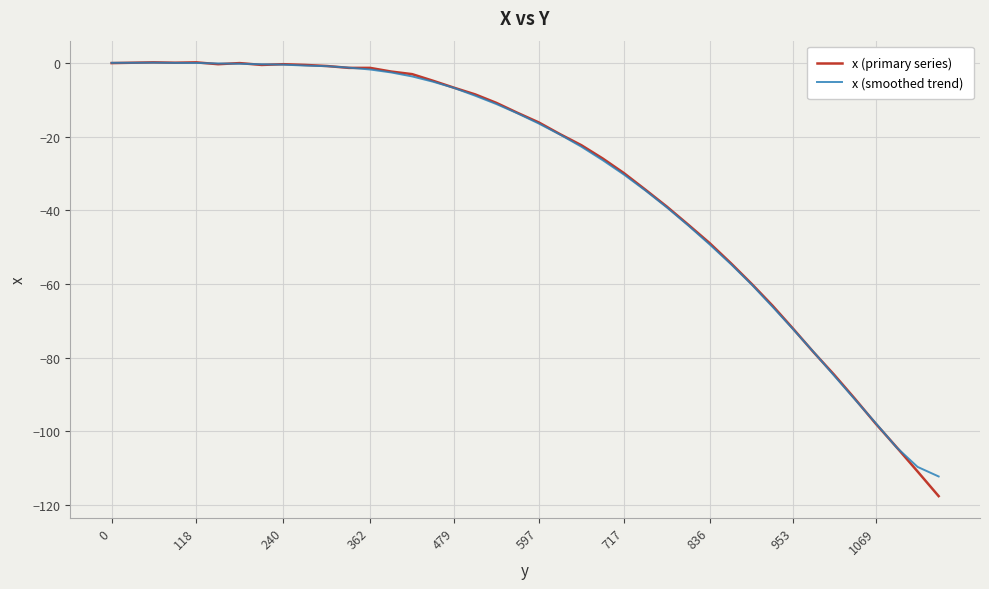

What is the lowest value of the x (smoothed trend) series?

-112.3